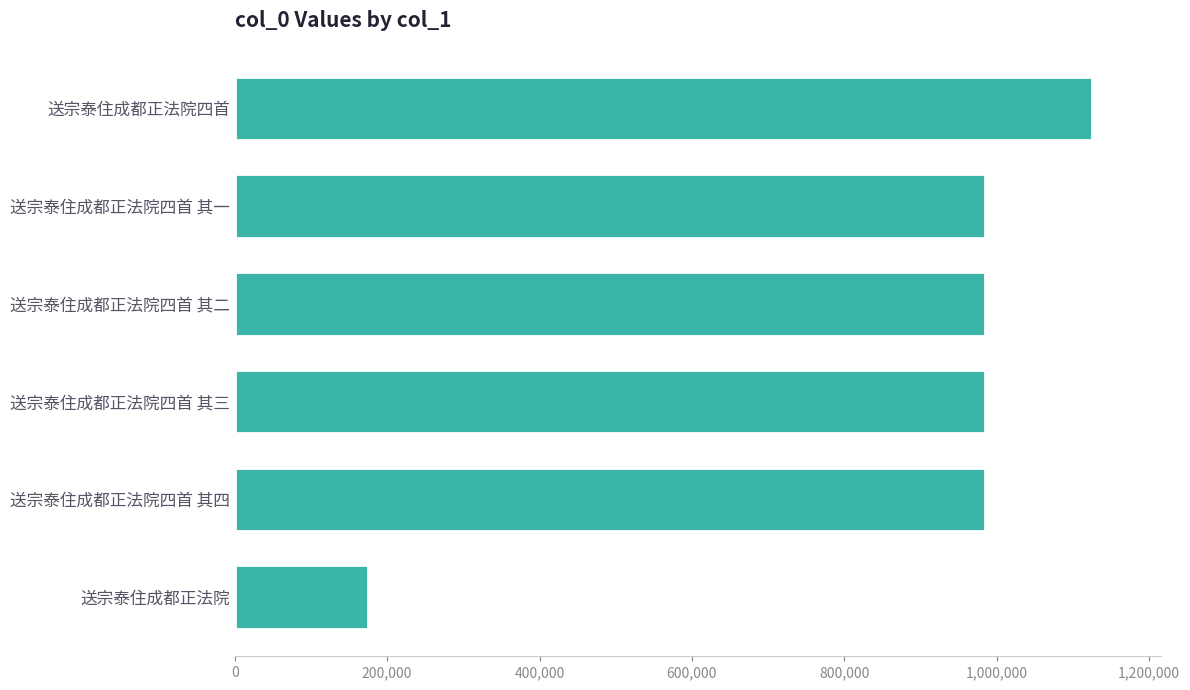

What is the greatest value displayed?

1125747